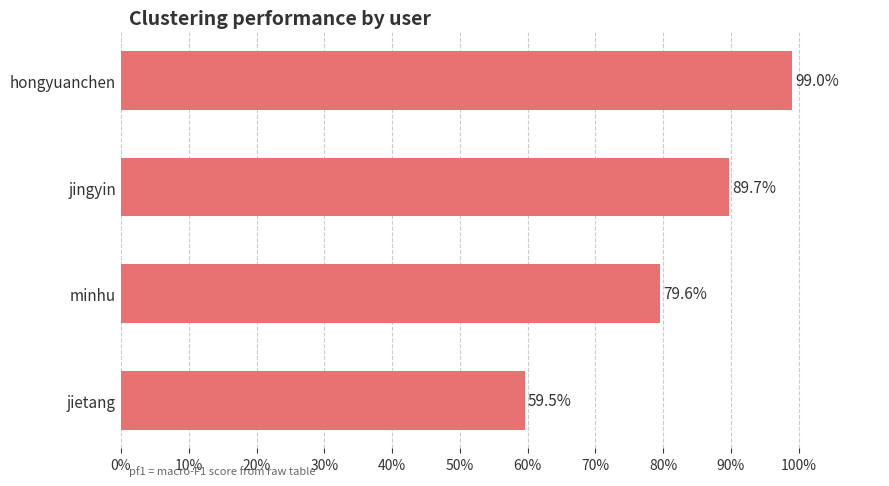

How many series are shown in this chart?

1